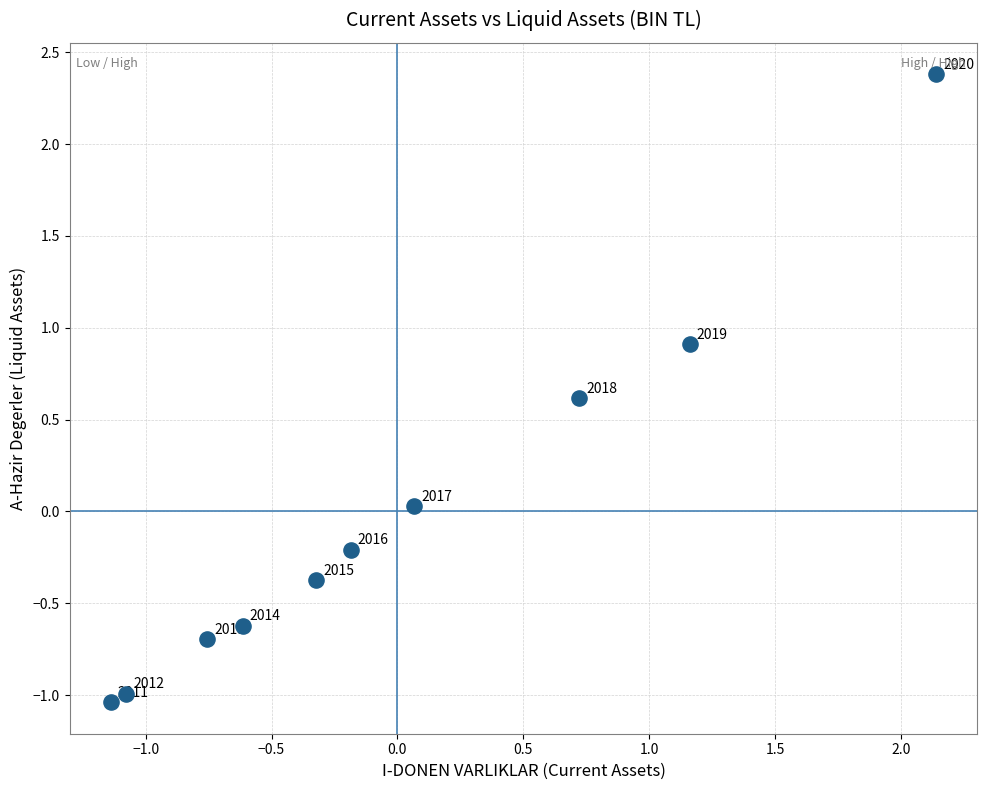

What is the range of X values (max minus min)?

3.3